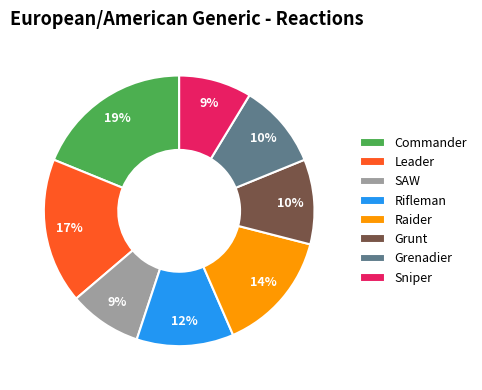

Is Leader the majority of the pie?

No